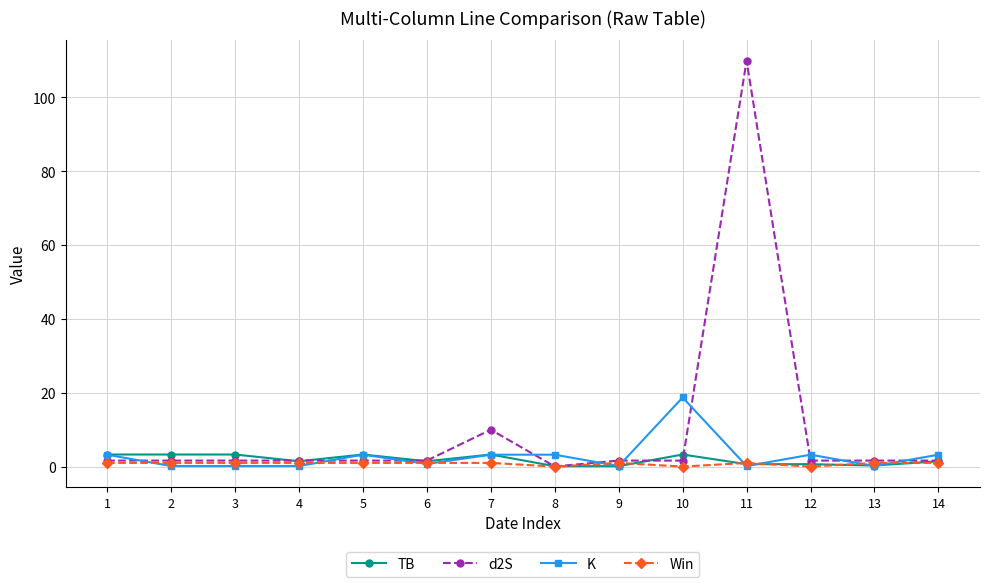

True or false: d2S has a value of 16.0 at 7.

False